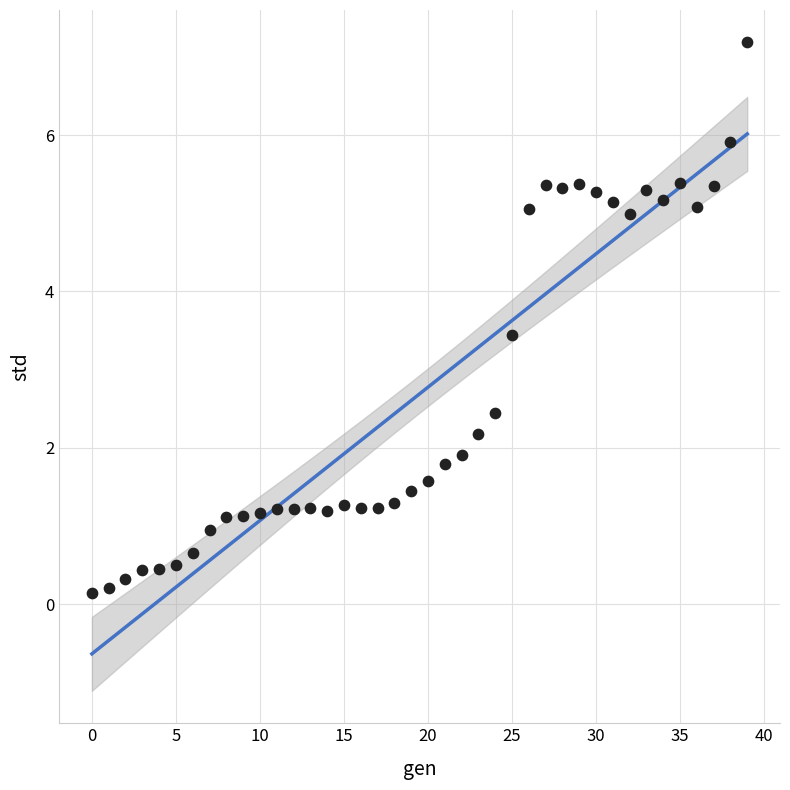

What is the range of Y values (max minus min)?

7.0